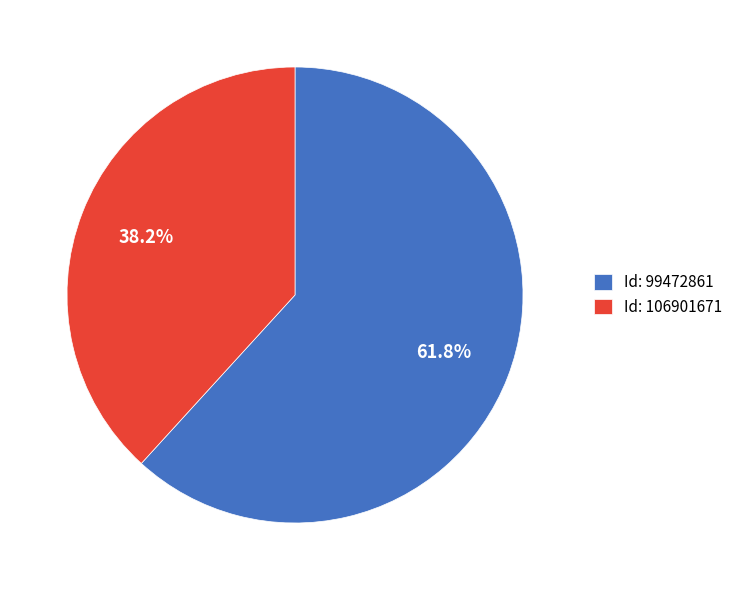

How many segments does this pie chart have?

2